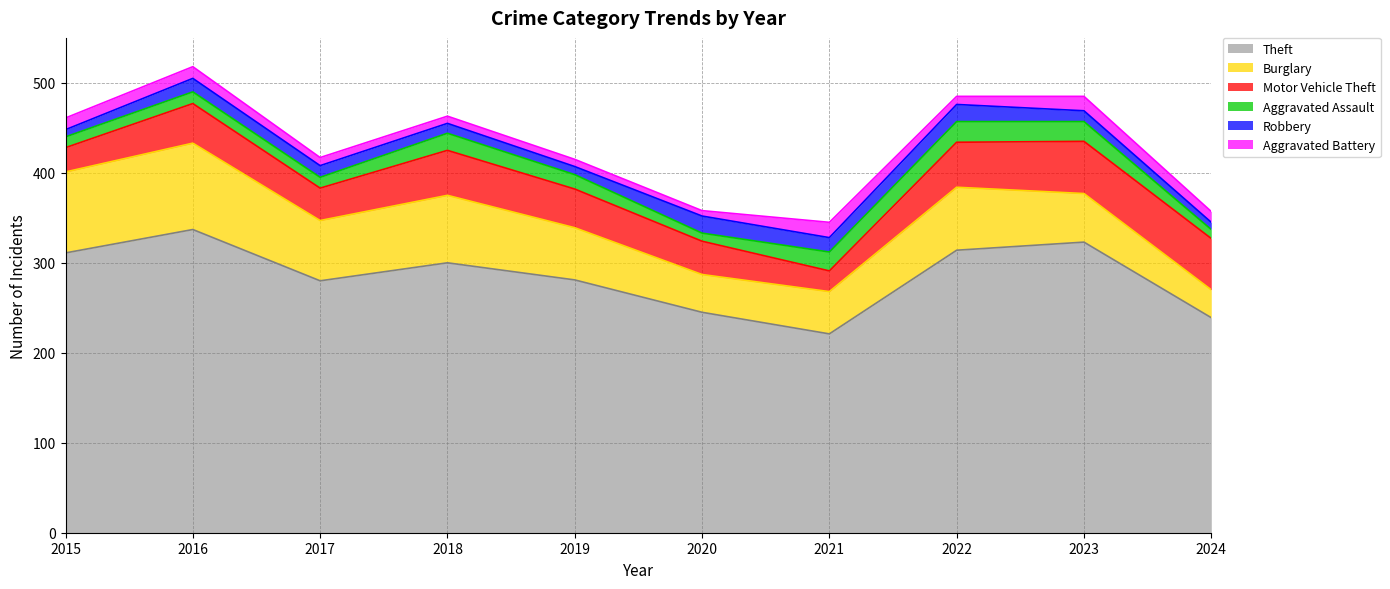

Reading left to right, extract all data points from this chart.

Theft: 311	337	280	300	281	245	221	314	323	239
Burglary: 90	96	67	75	58	42	47	70	54	31
Motor Vehicle Theft: 27	44	36	50	43	37	23	50	58	57
Aggravated Assault: 12	13	12	19	16	9	21	23	22	10
Robbery: 8	15	13	11	9	19	16	19	12	8
Aggravated Battery: 13	13	9	8	8	6	17	9	16	12